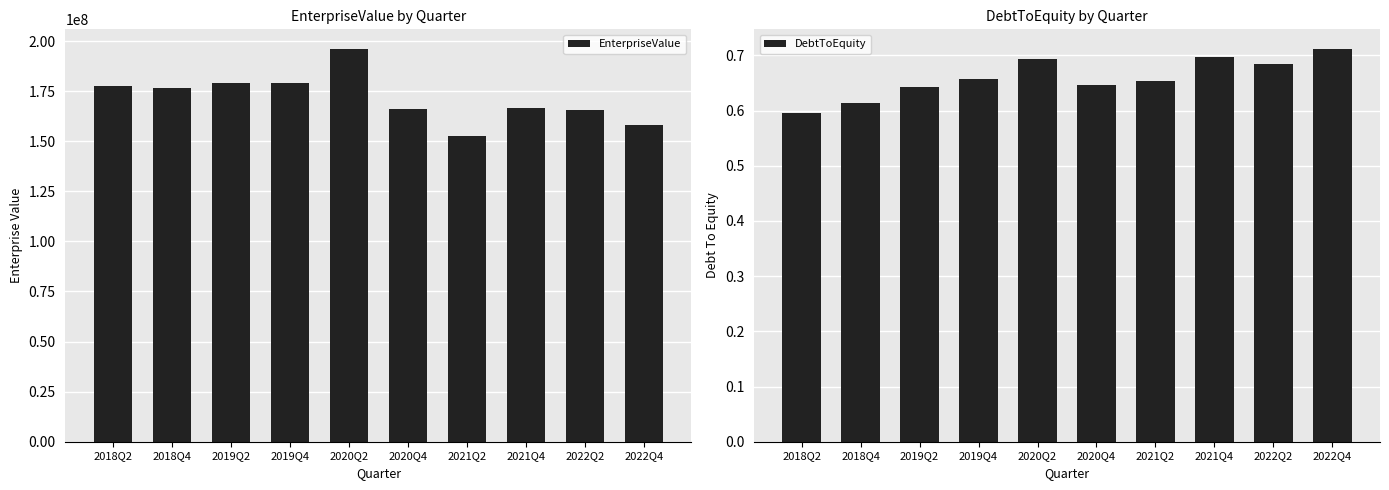

What is the difference between the second highest and second lowest values in the DebtToEquity series?

0.1